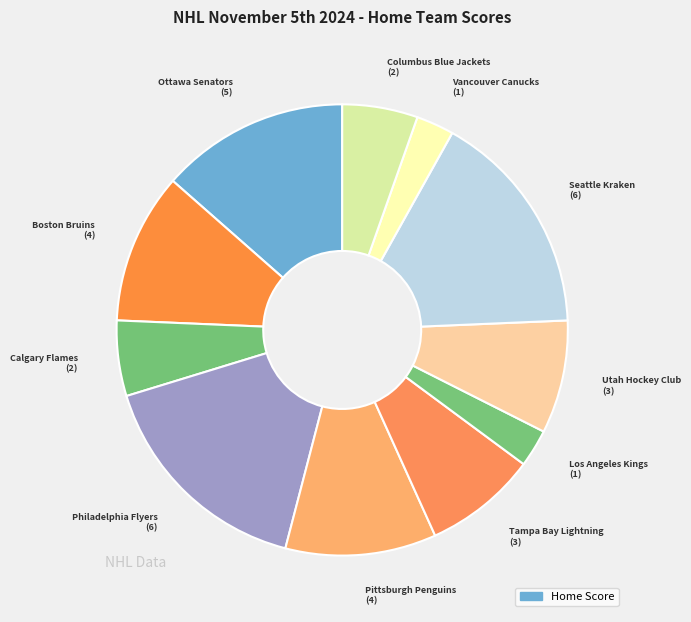

How many segments does this pie chart have?

11